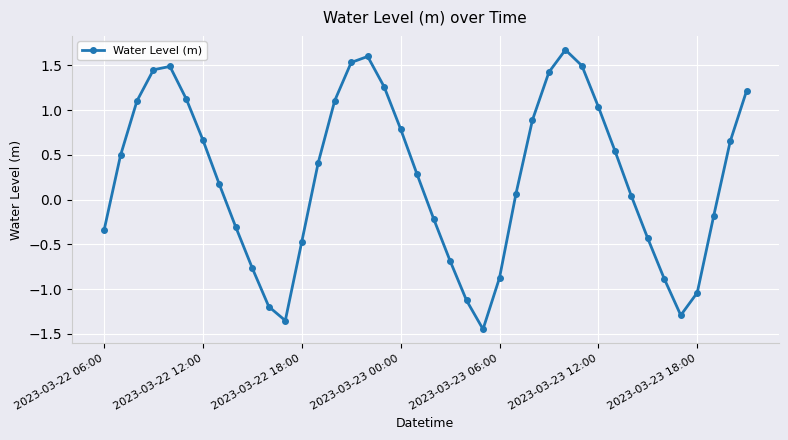

What is the difference between the second highest and minimum values?

3.0